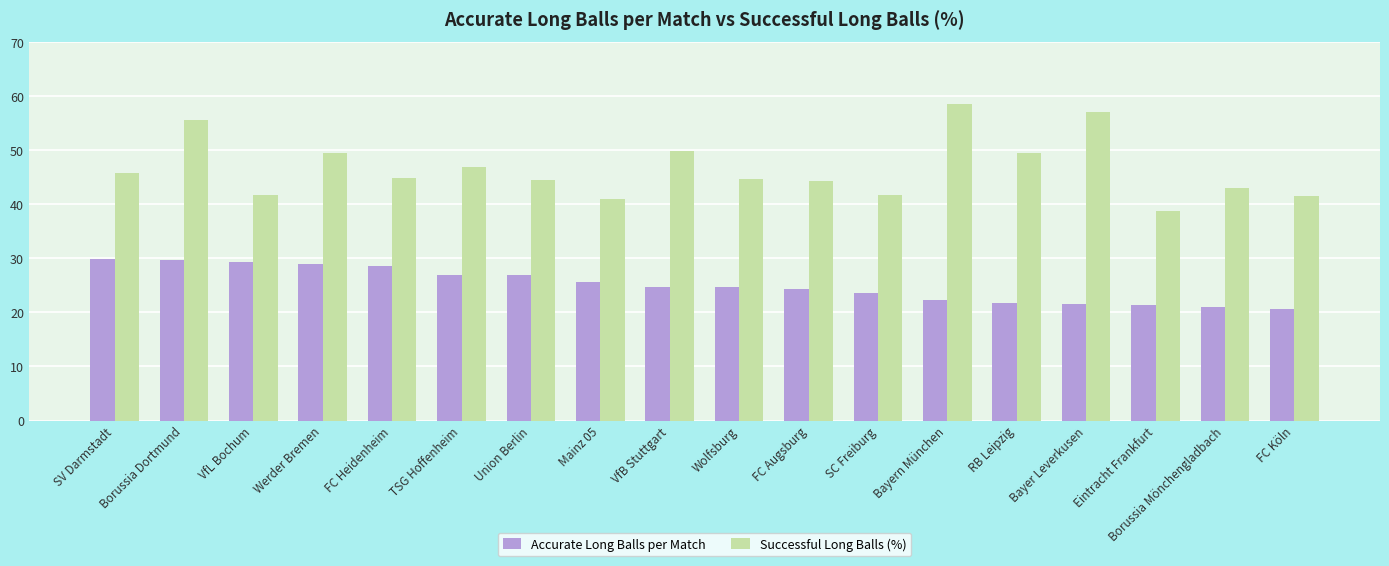

What is the difference between the maximum and minimum values in the Accurate Long Balls per Match series?

9.2